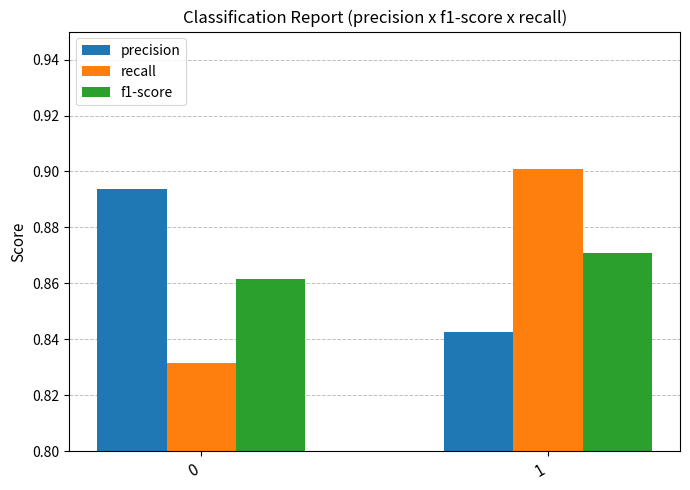

What is the sum of the recall values at 1 and 0?

1.7